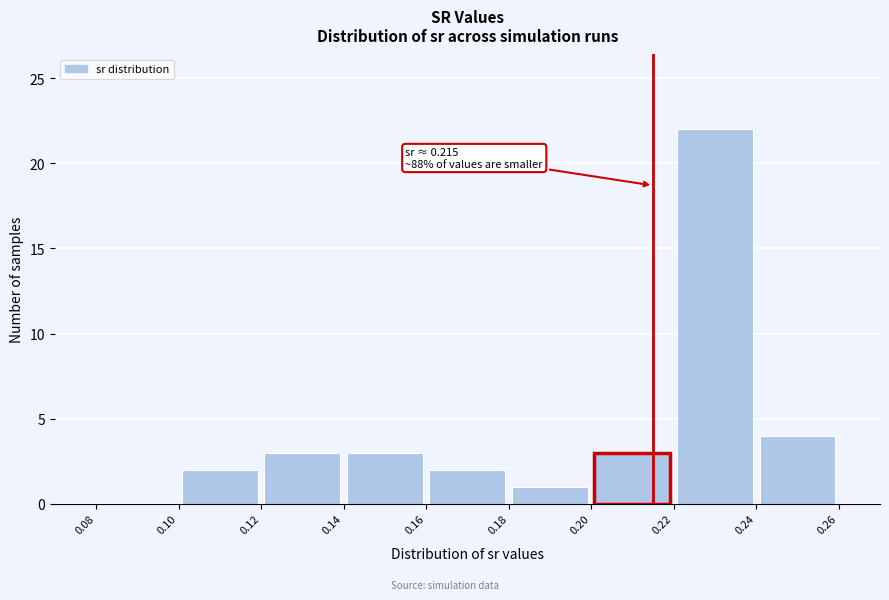

Which range on the x-axis has the tallest bar?

0.22 to 0.24